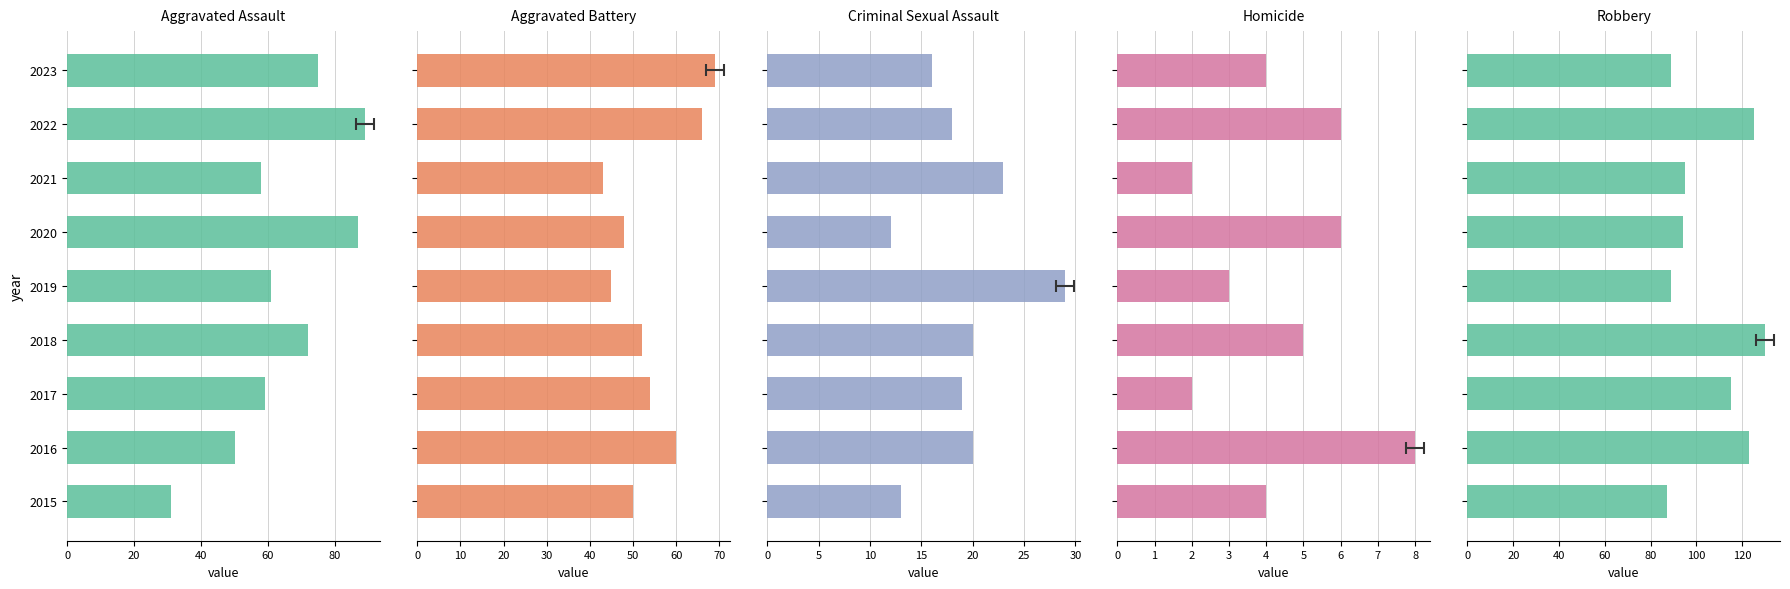

The value of Homicide at 2022 is 8. True or false?

False